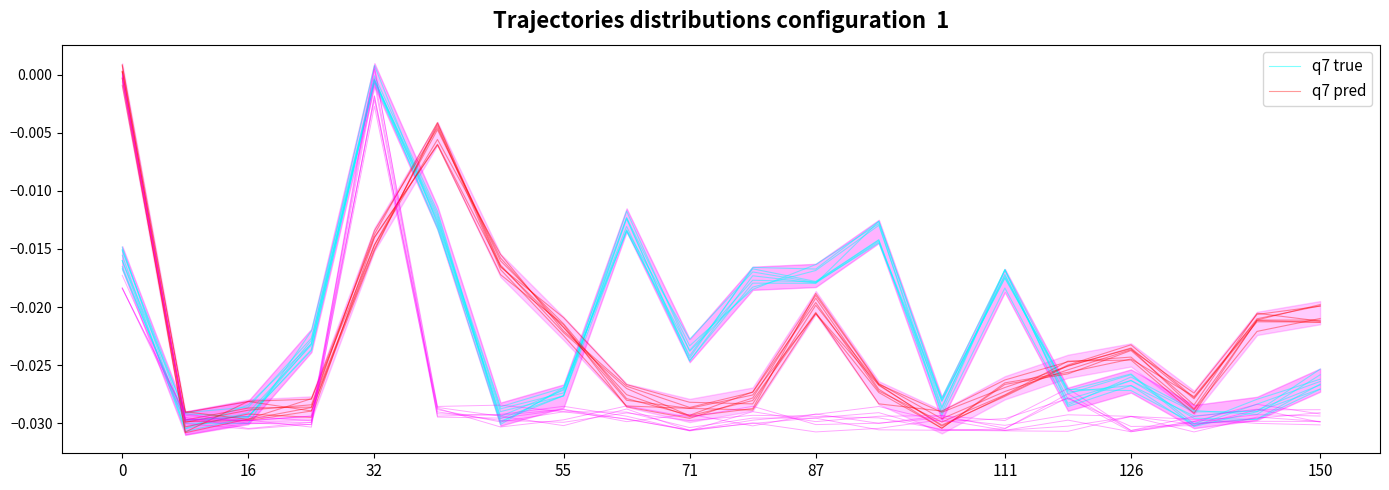

The q7 pred series shows -0.0 at 71. True or false?

True